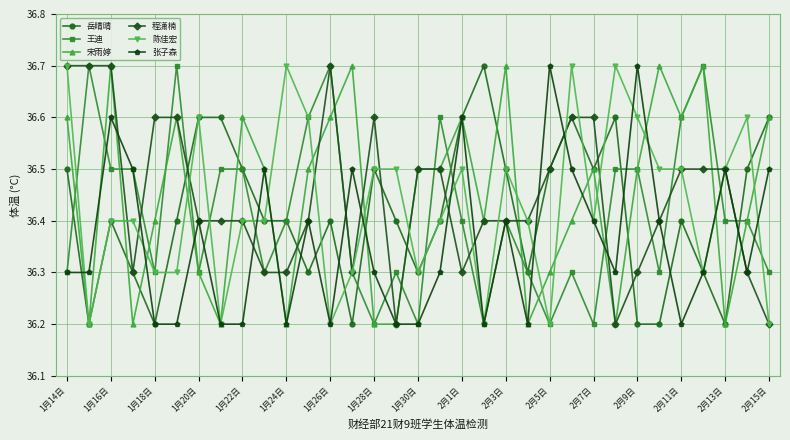

What is the smallest value displayed?

36.2